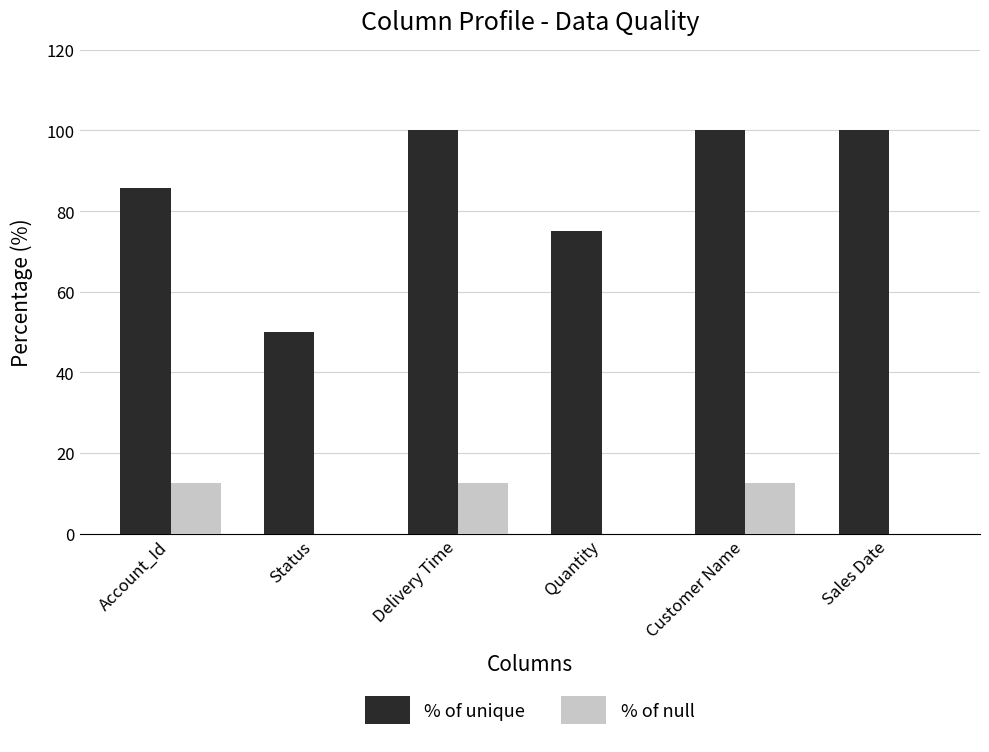

What is the greatest value displayed?

100.0